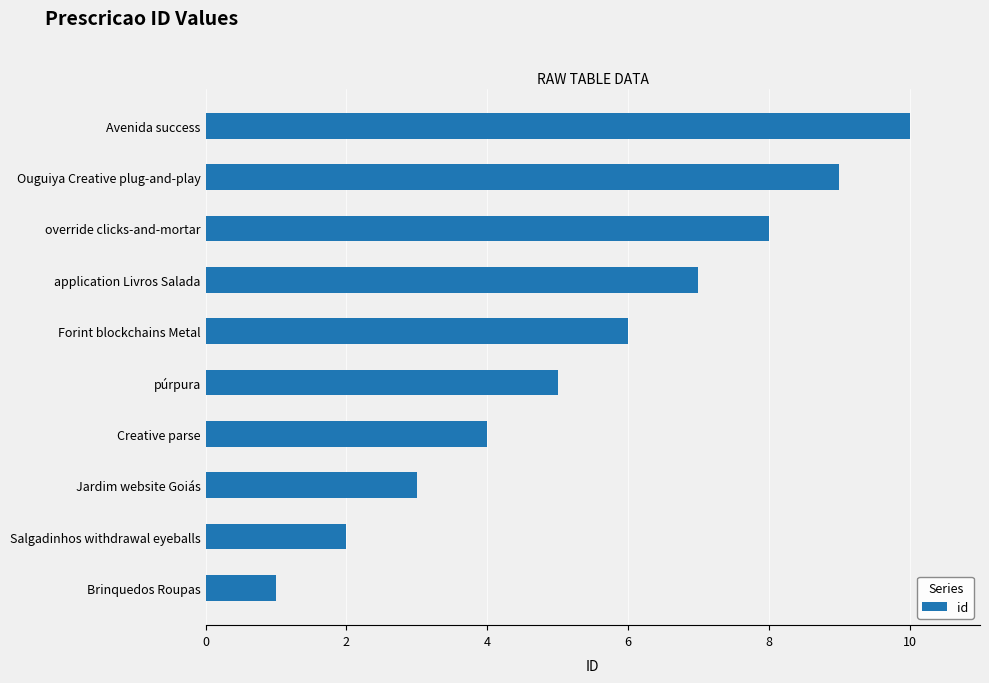

Is it true that the value at Brinquedos Roupas is 0?

False